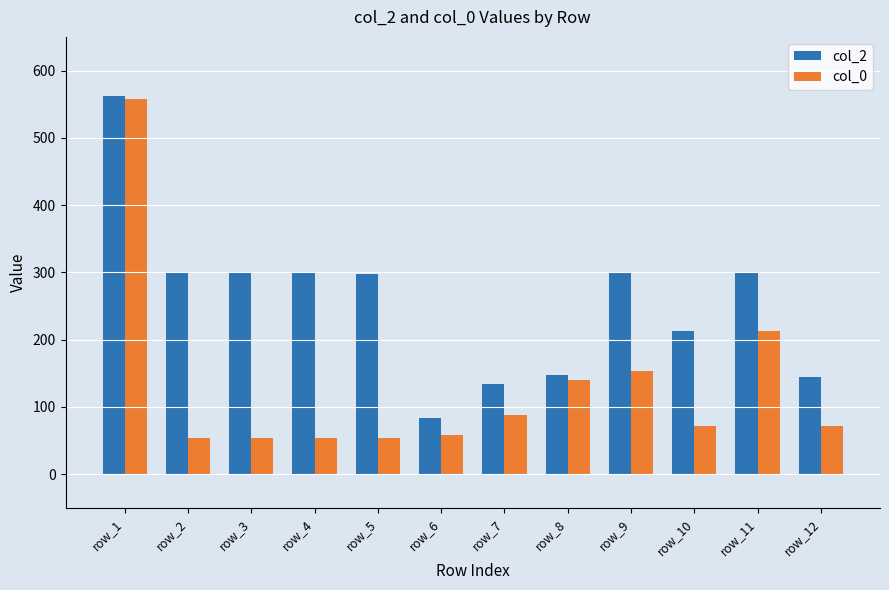

Which series changed the most between row_7 and row_8?

col_0